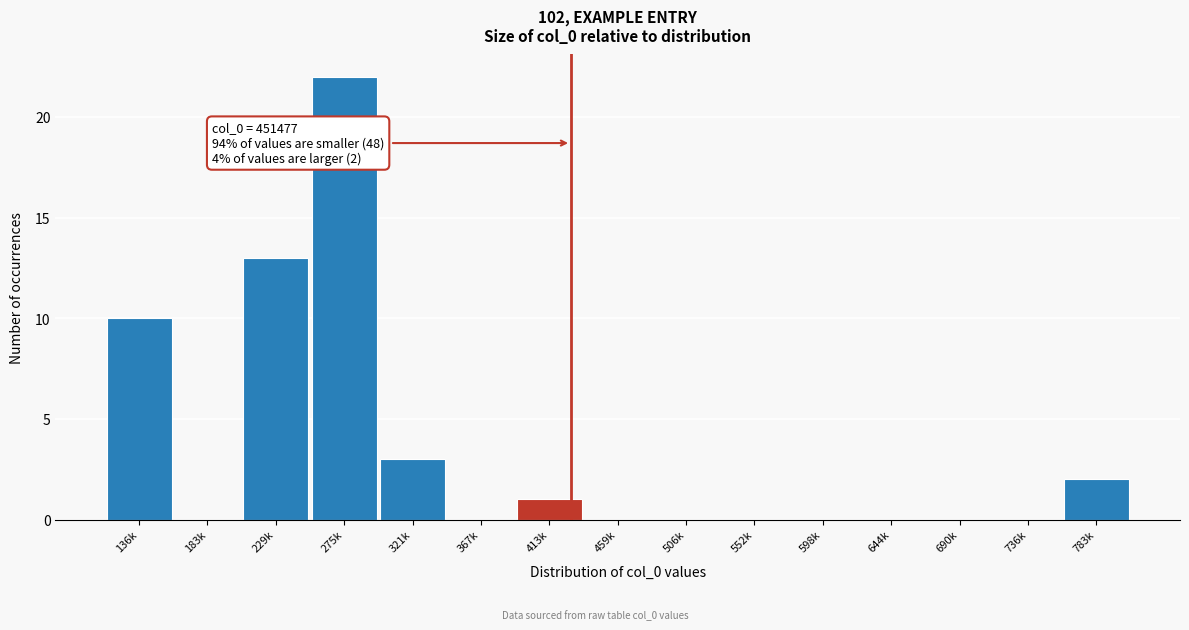

Reading right to left, list all the values displayed in this chart.

783k=2	736k=0	690k=0	644k=0	598k=0	552k=0	506k=0	459k=0	413k=1	367k=0	321k=3	275k=22	229k=13	183k=0	136k=10